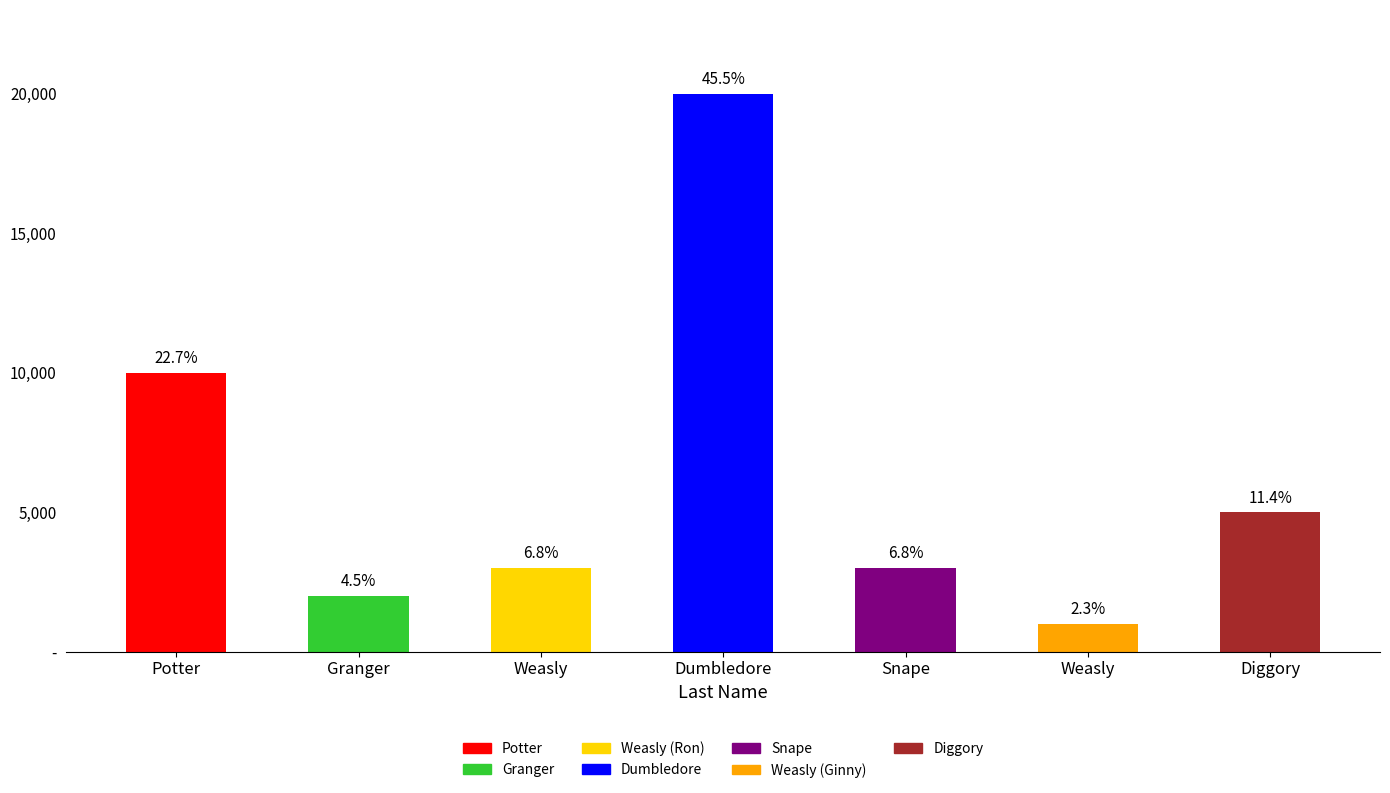

Reading left to right, extract all data points from this chart.

Potter=10000	Granger=2000	Weasly=3000	Dumbledore=20000	Snape=3000	Weasly=1000	Diggory=5000